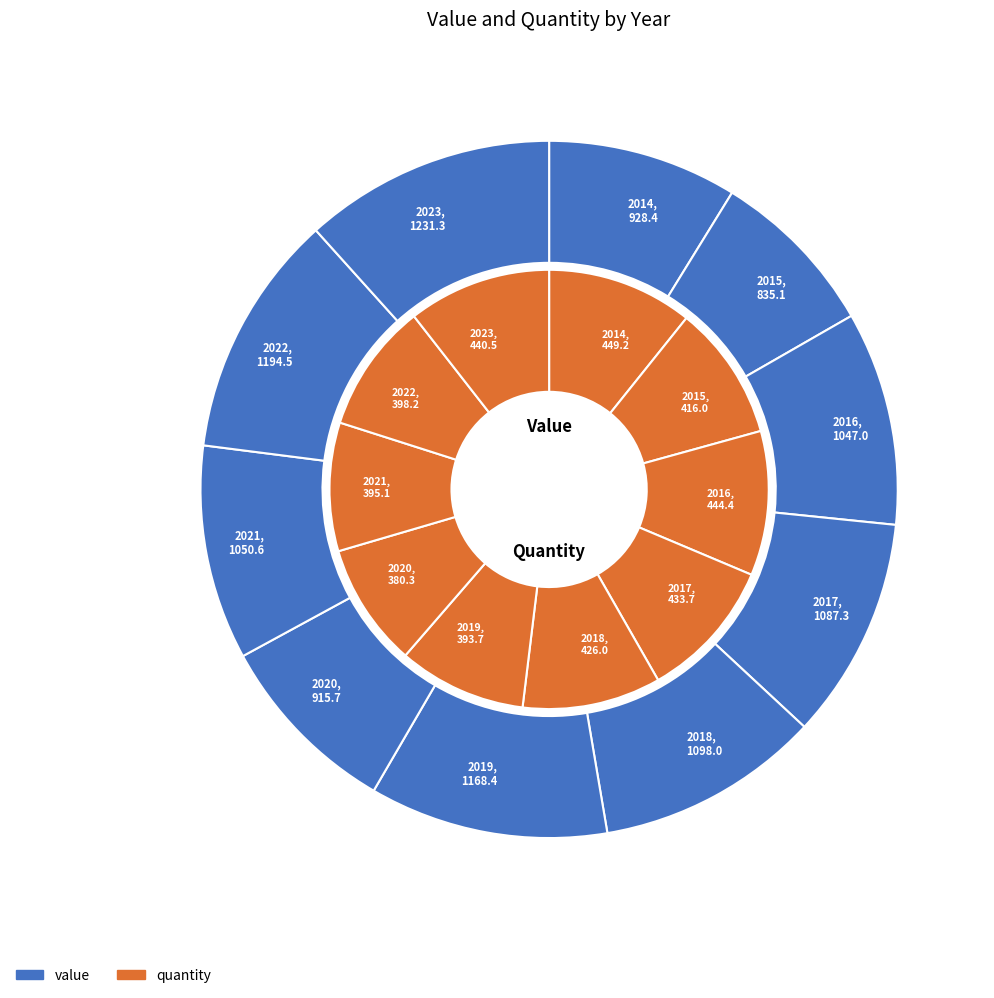

Is 2 the majority of the pie?

No